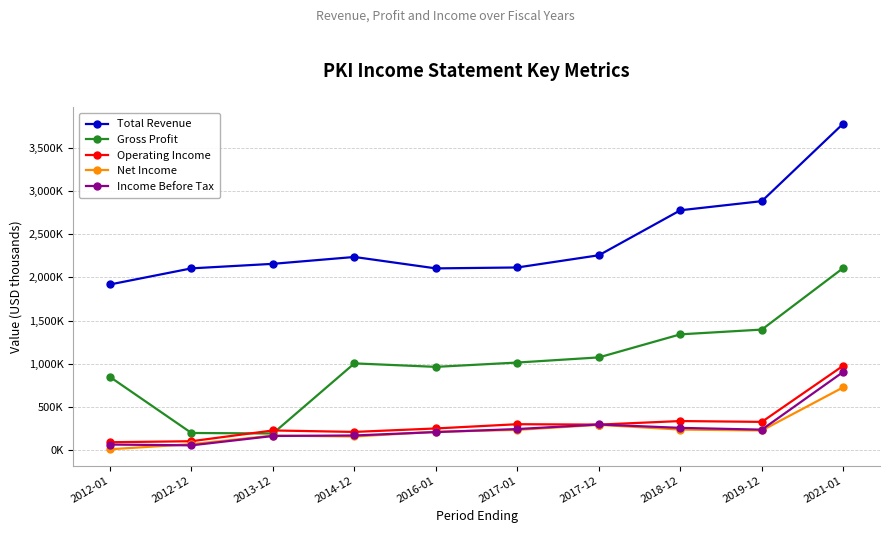

At which category is the sum across all series the highest?

2021-01